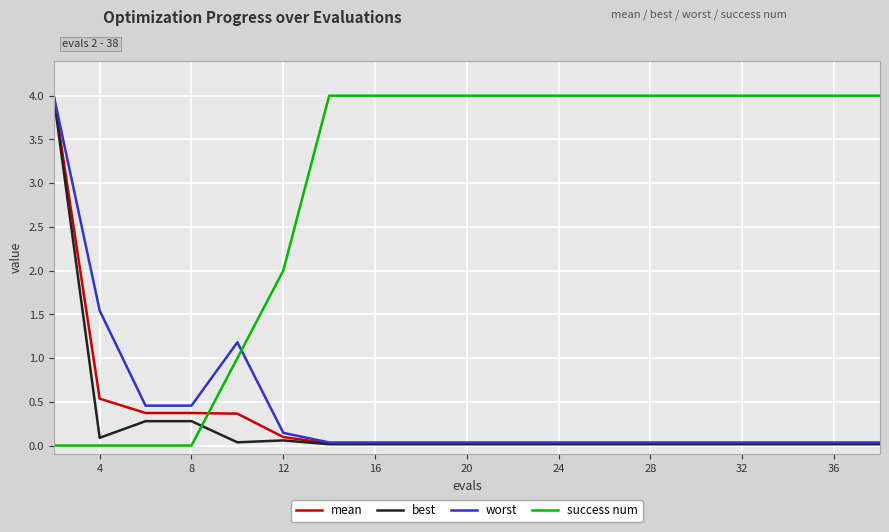

Which series has the largest total across all categories?

success num